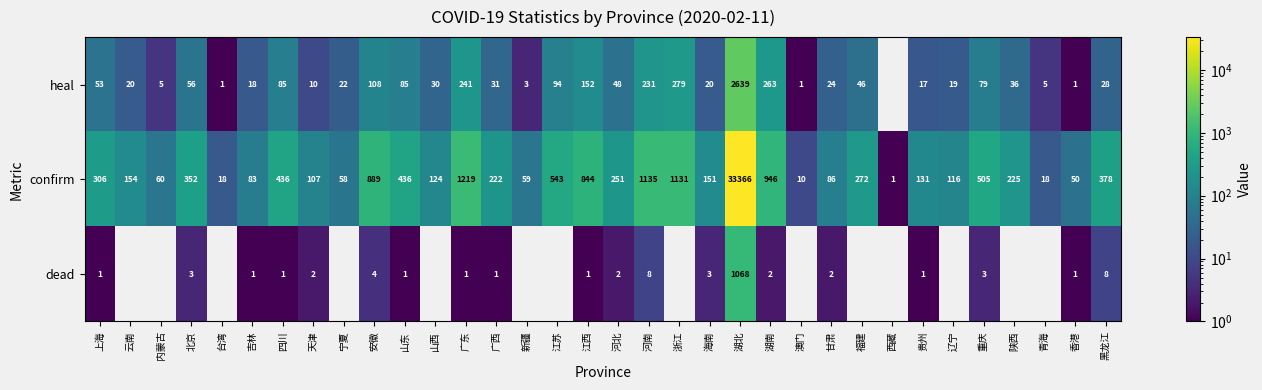

At 安徽, list the series in order from largest to smallest.

confirm, heal, dead